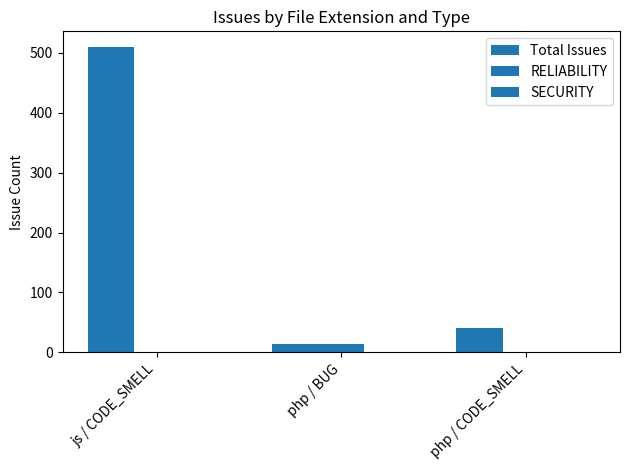

Between js / CODE_SMELL and php / BUG, which is larger?

js / CODE_SMELL